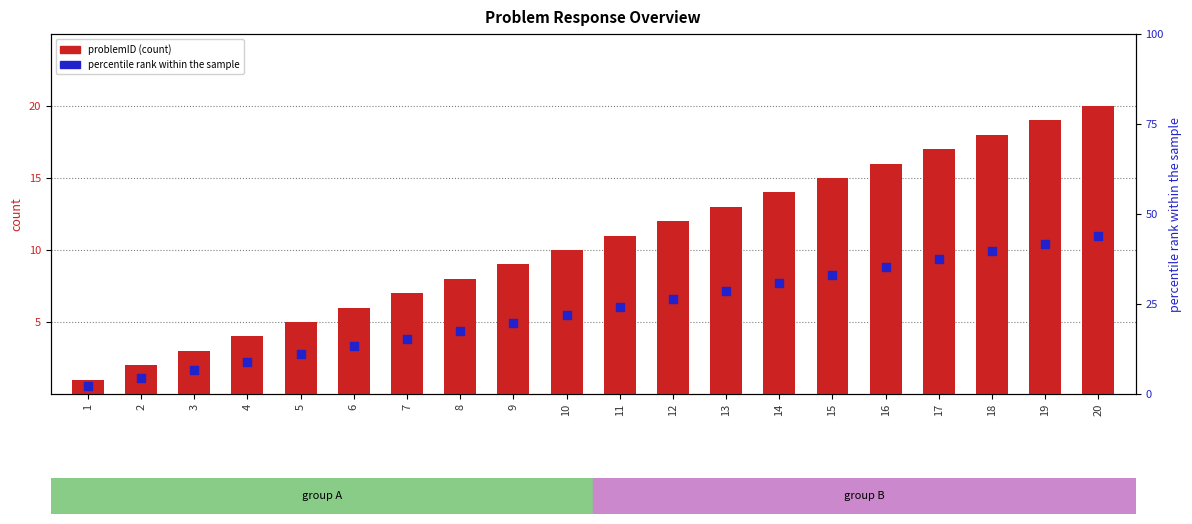

At how many categories does at least one series exceed 15?

5